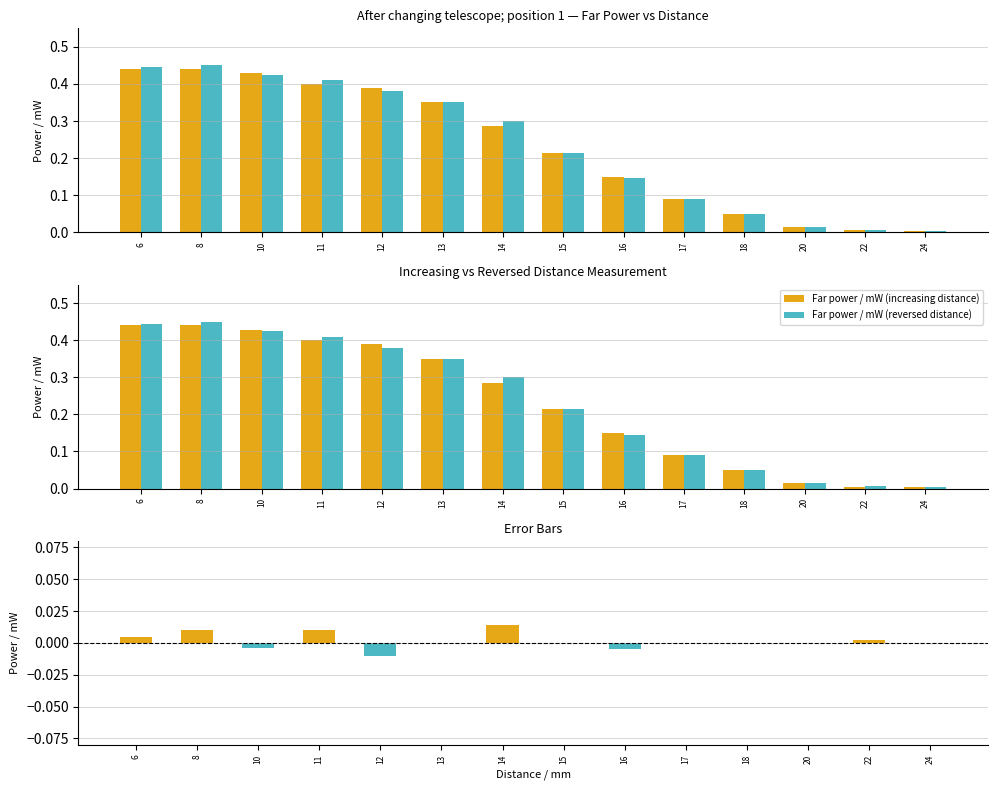

What is the value of the Far power / mW (increasing distance) bar at the 6th from the left?

0.3